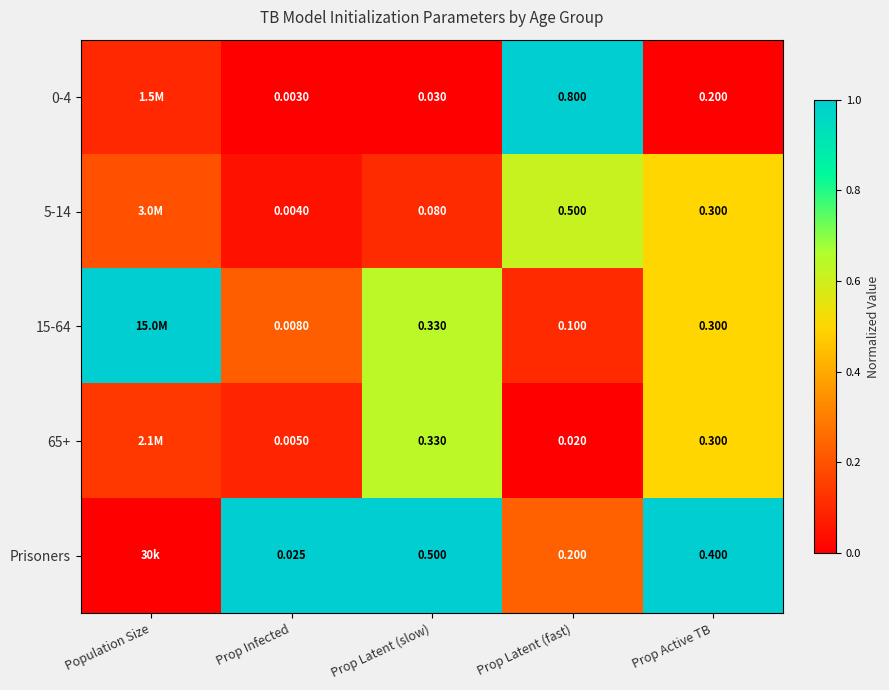

Which has a higher value, Prop Latent (fast) or Prop Active TB?

Prop Latent (fast)